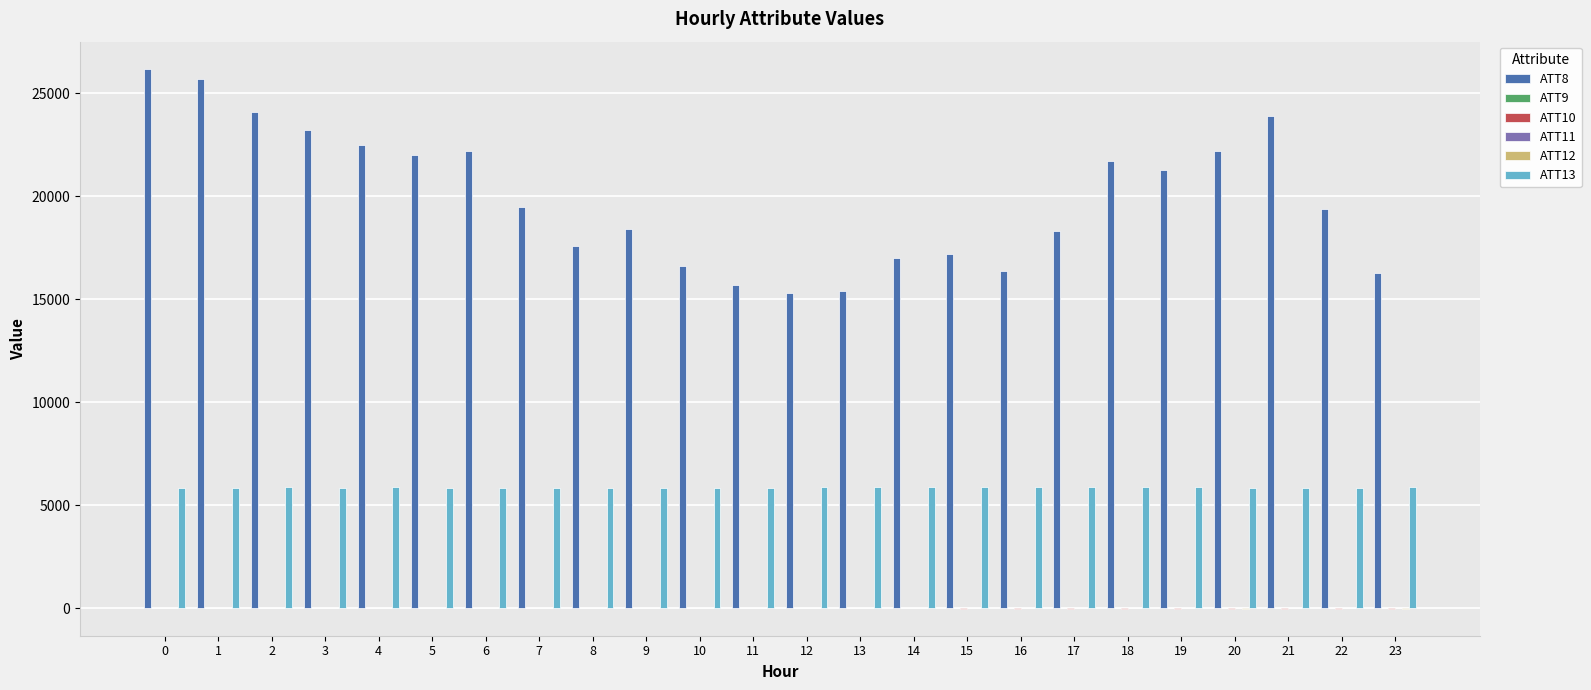

Count the number of categories in the chart.

24